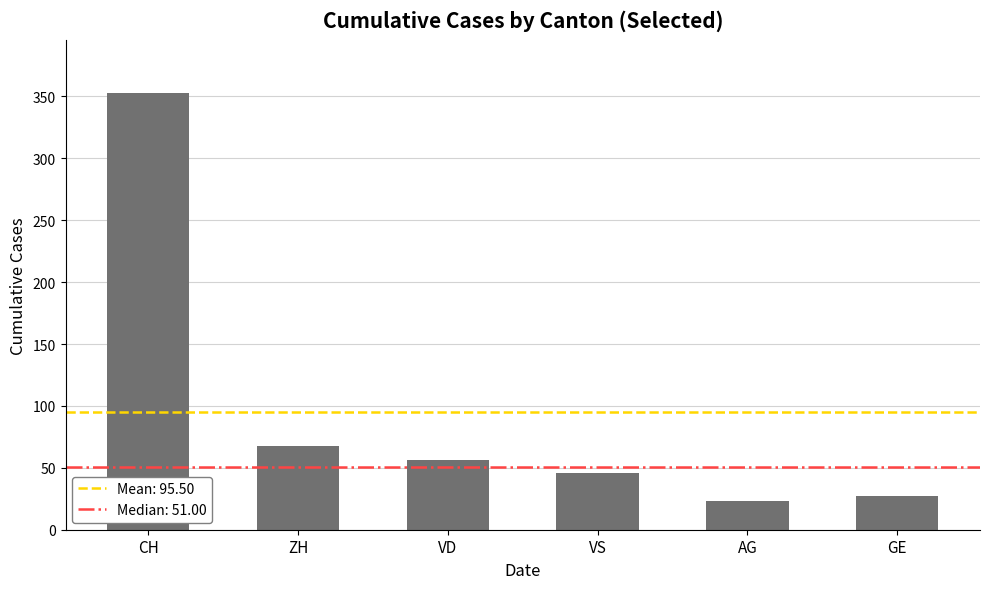

How many distinct data groups are displayed?

1